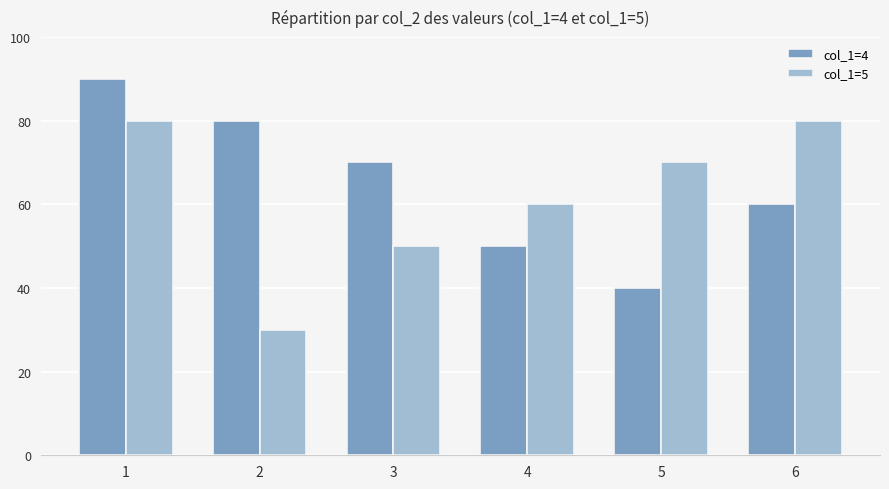

What is the sum of the col_1=4 values at 4 and 6?

110